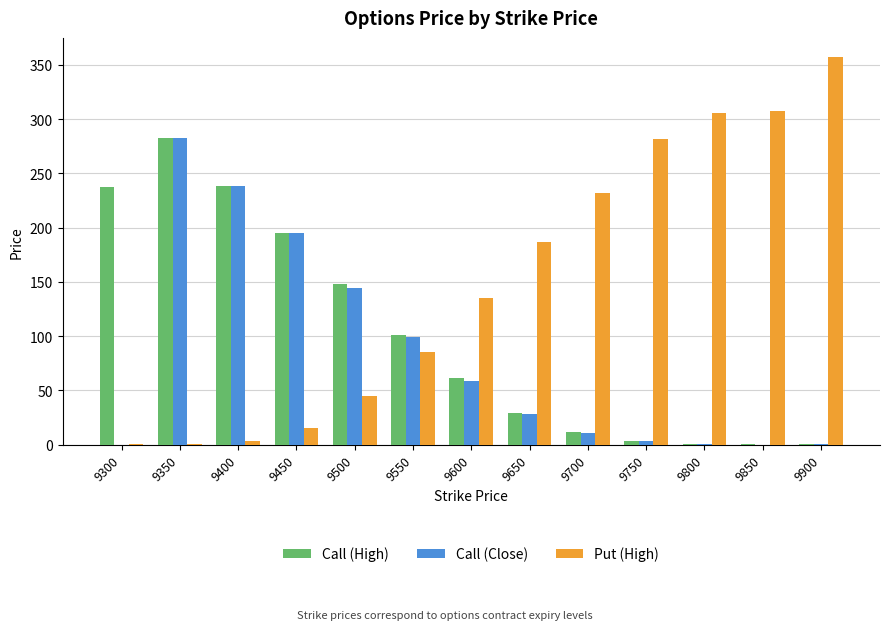

At which label does Put (High) reach its peak?

9900